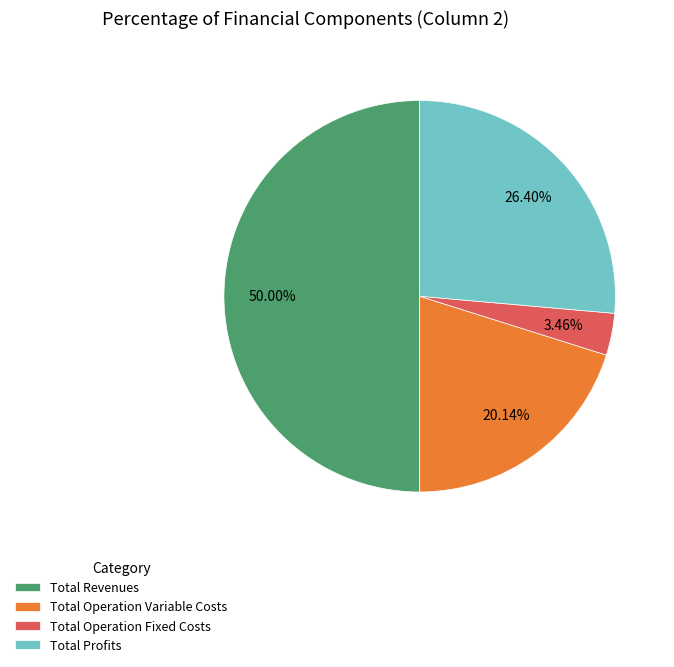

To the nearest percent, what percentage of the pie is Total Operation Fixed Costs?

3%